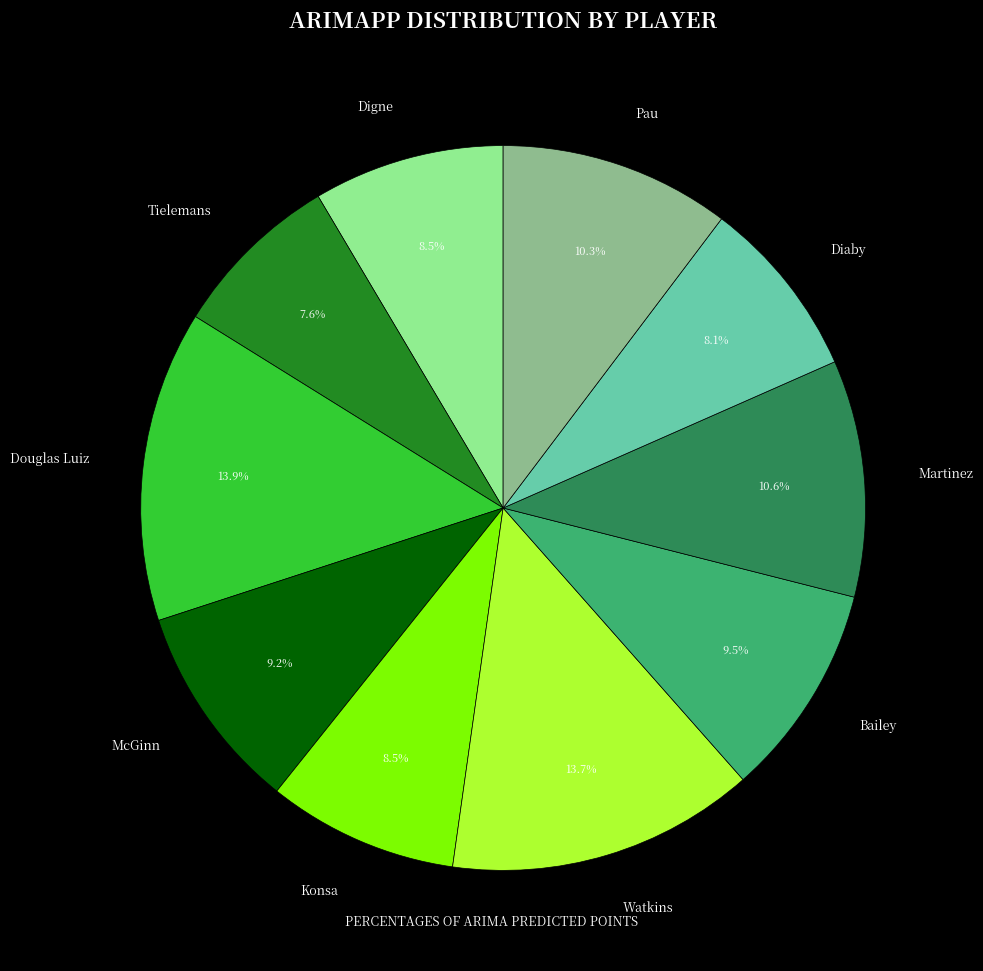

What is the ratio of the value at Diaby to the value at Tielemans?

1.1